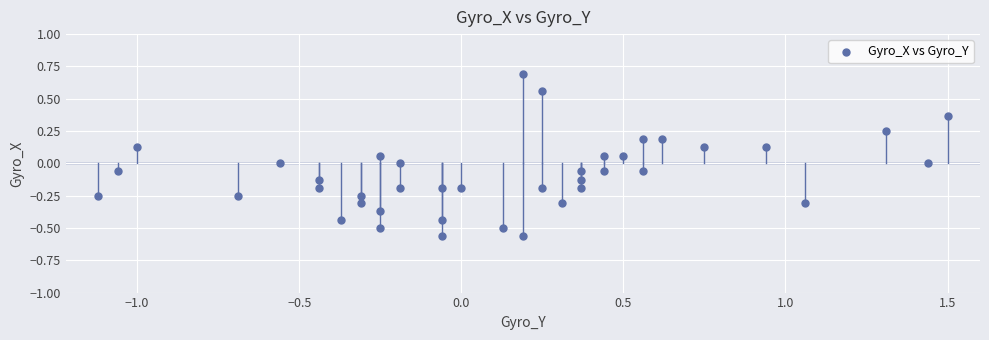

What is the range of X values (max minus min)?

2.6